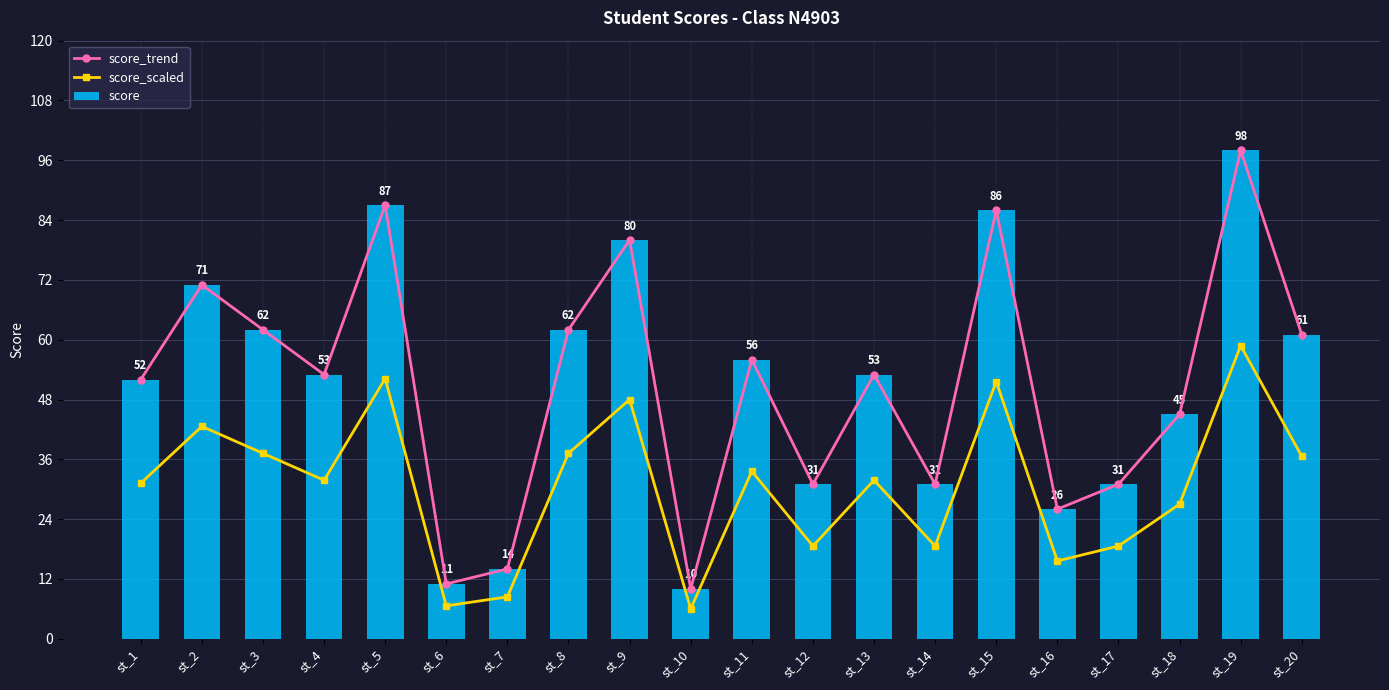

Reading right to left, list all the values displayed in this chart.

score_trend: st_20=61.0	st_19=98.0	st_18=45.0	st_17=31.0	st_16=26.0	st_15=86.0	st_14=31.0	st_13=53.0	st_12=31.0	st_11=56.0	st_10=10.0	st_9=80.0	st_8=62.0	st_7=14.0	st_6=11.0	st_5=87.0	st_4=53.0	st_3=62.0	st_2=71.0	st_1=52.0
score_scaled: st_20=36.6	st_19=58.8	st_18=27.0	st_17=18.6	st_16=15.6	st_15=51.6	st_14=18.6	st_13=31.8	st_12=18.6	st_11=33.6	st_10=6.0	st_9=48.0	st_8=37.2	st_7=8.4	st_6=6.6	st_5=52.2	st_4=31.8	st_3=37.2	st_2=42.6	st_1=31.2
score: st_20=61.0	st_19=98.0	st_18=45.0	st_17=31.0	st_16=26.0	st_15=86.0	st_14=31.0	st_13=53.0	st_12=31.0	st_11=56.0	st_10=10.0	st_9=80.0	st_8=62.0	st_7=14.0	st_6=11.0	st_5=87.0	st_4=53.0	st_3=62.0	st_2=71.0	st_1=52.0